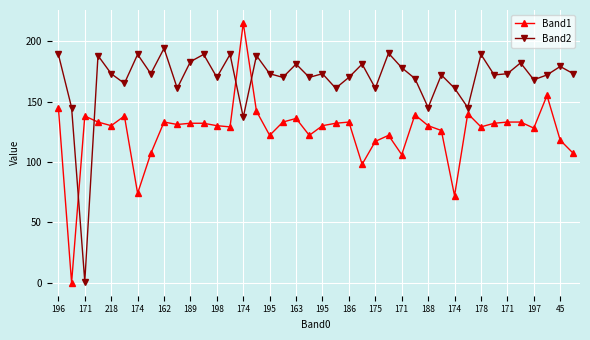

At how many categories does at least one series exceed 105?

40